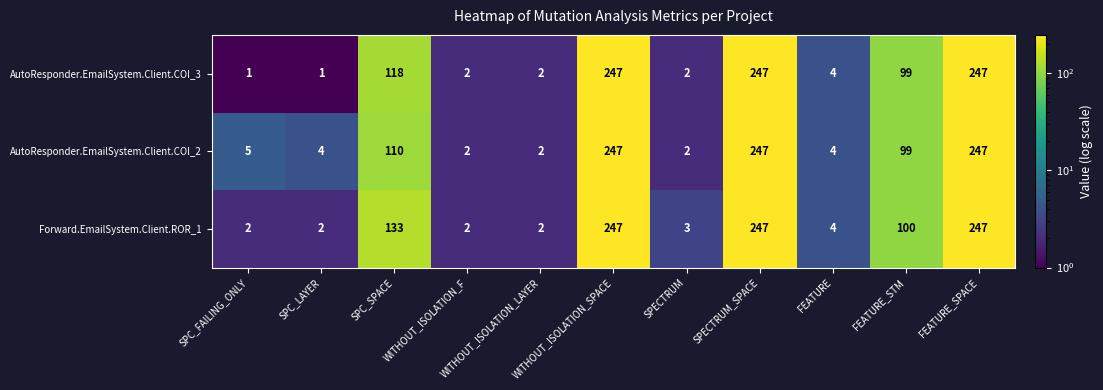

What is the maximum value shown in the chart?

247